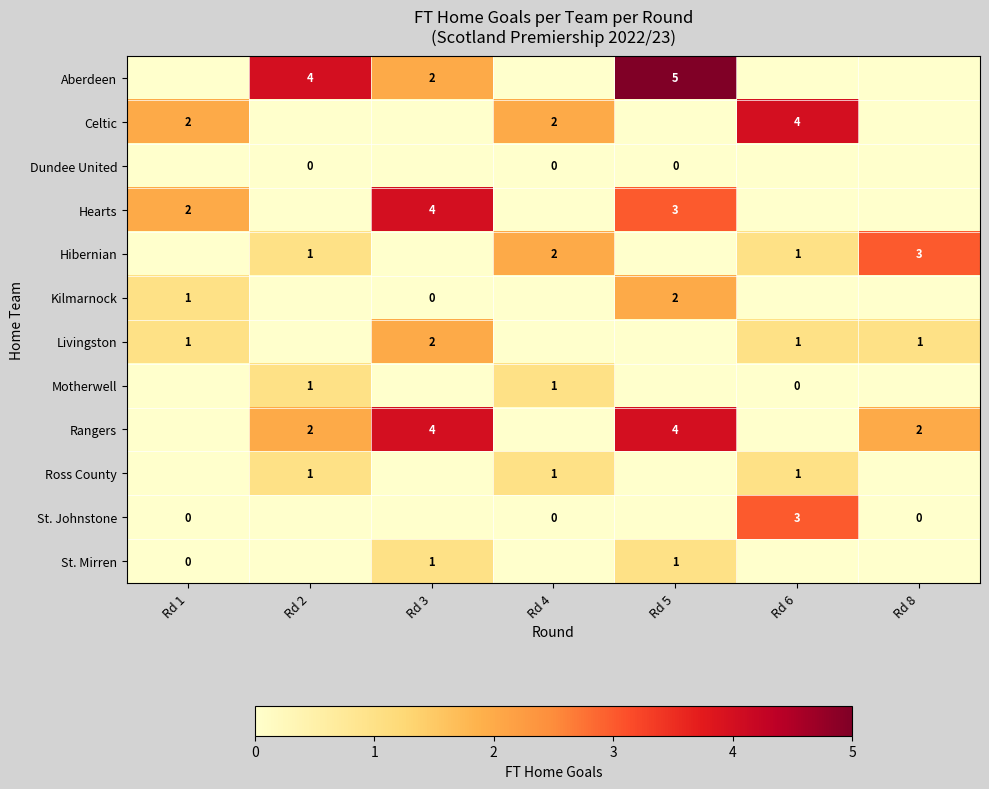

What is the sum of the Aberdeen values at Rd 5 and Rd 2?

9